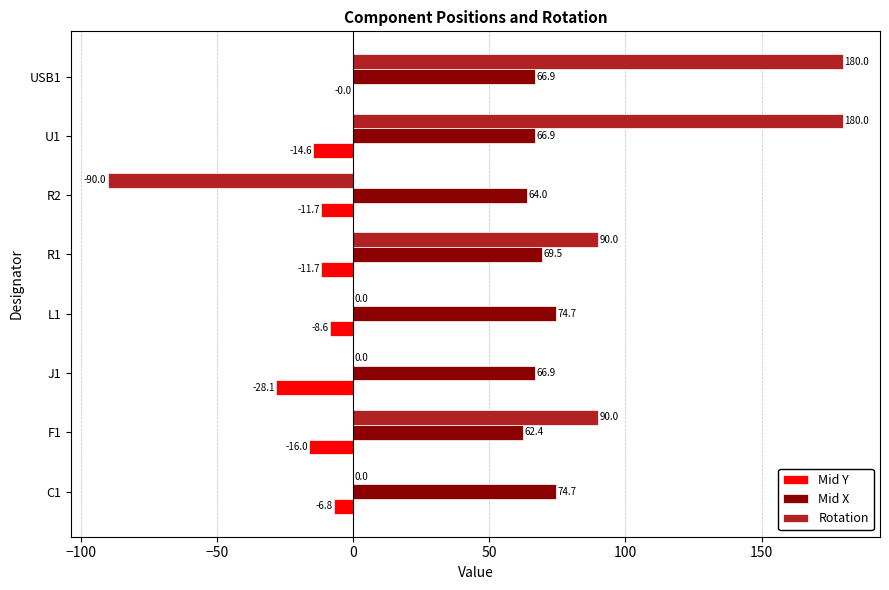

The Rotation series shows 133.7 at R1. True or false?

False